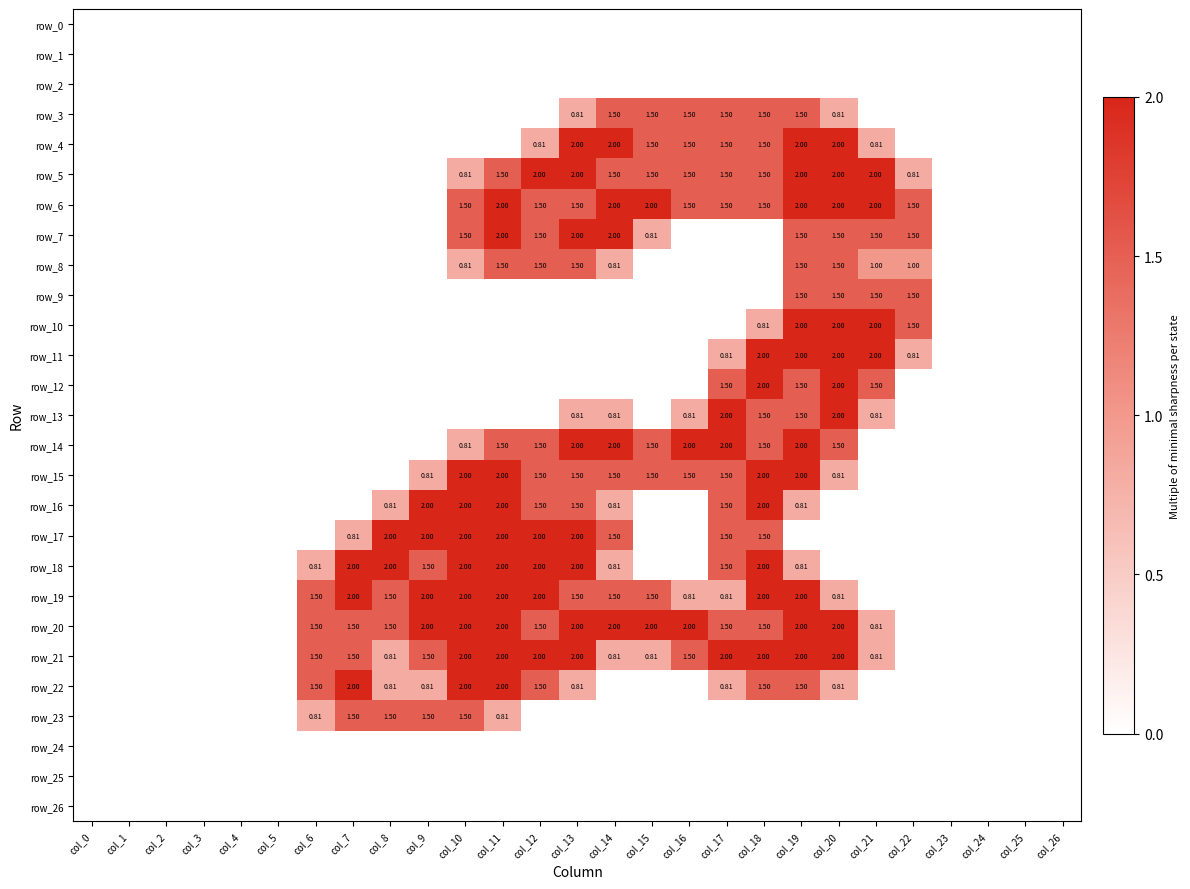

How many categories are shown in the chart?

27